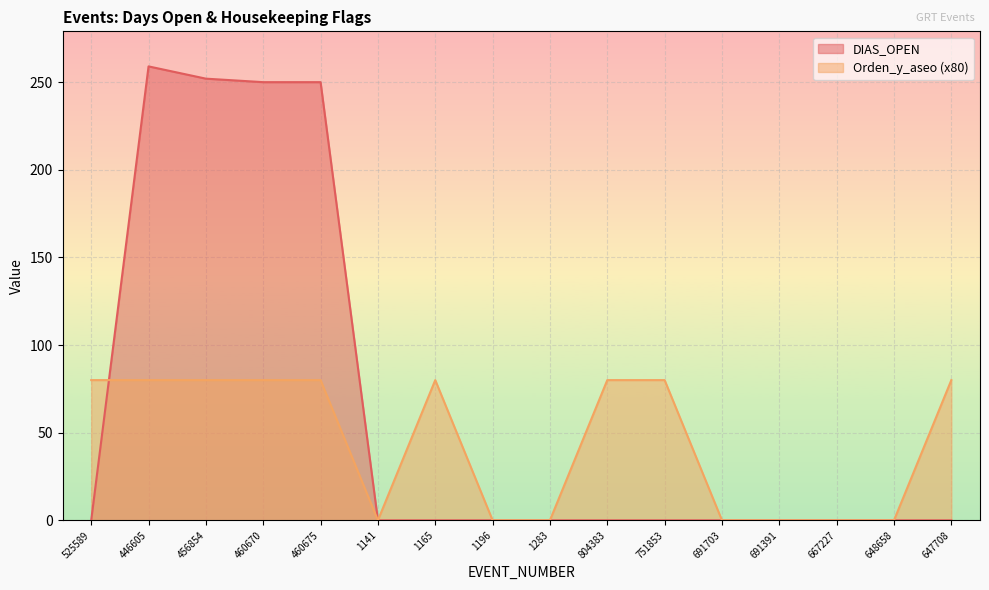

How many data points in DIAS_OPEN are above 0?

4